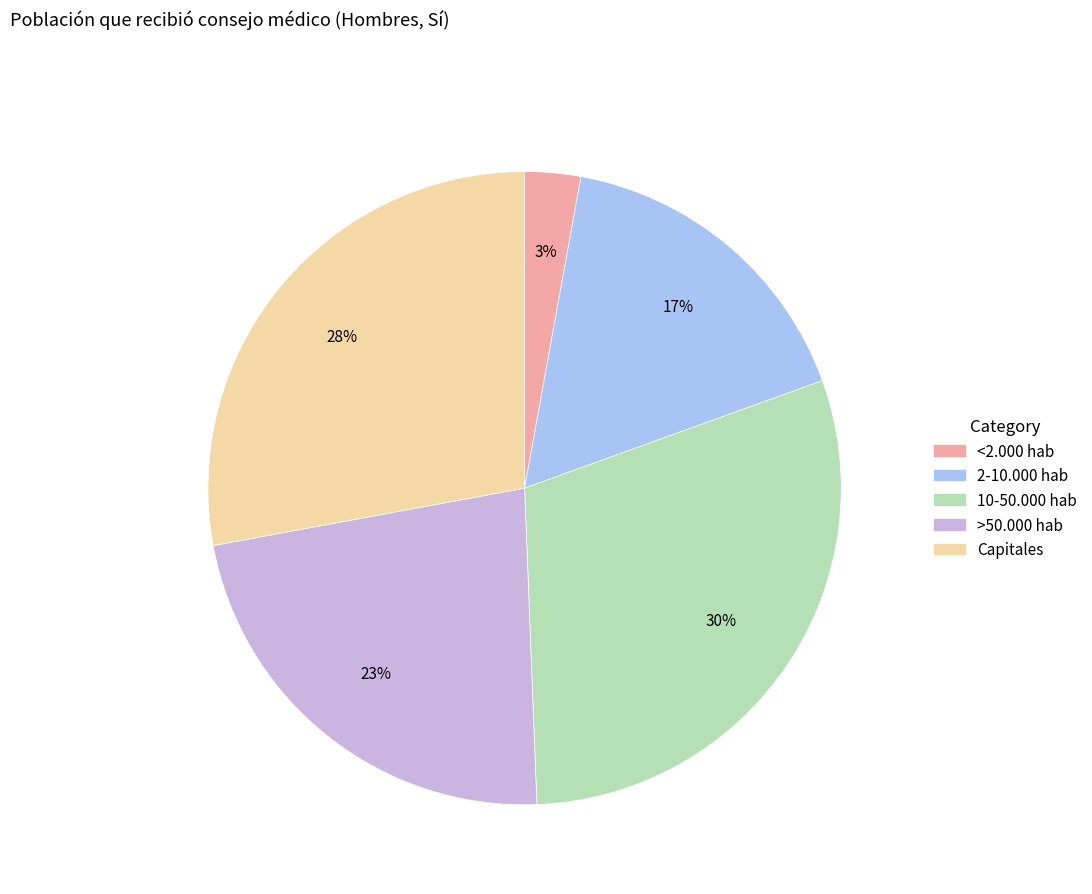

Count the number of slices in the pie.

5